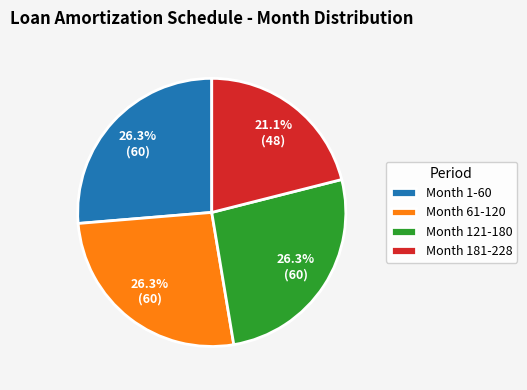

What is the smallest slice in the pie chart?

Month 181-228